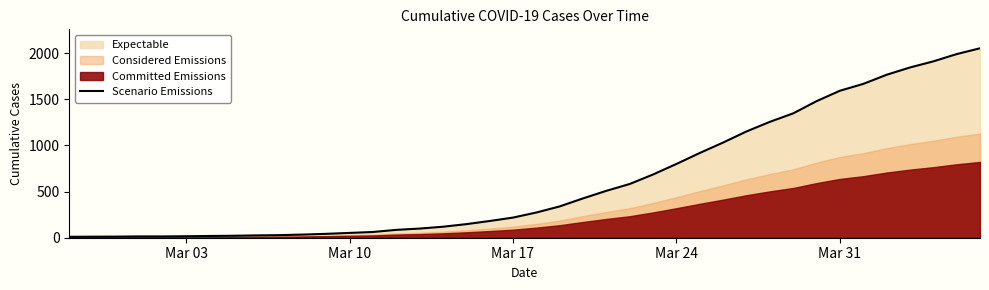

What is the maximum value for Scenario Emissions?

2052